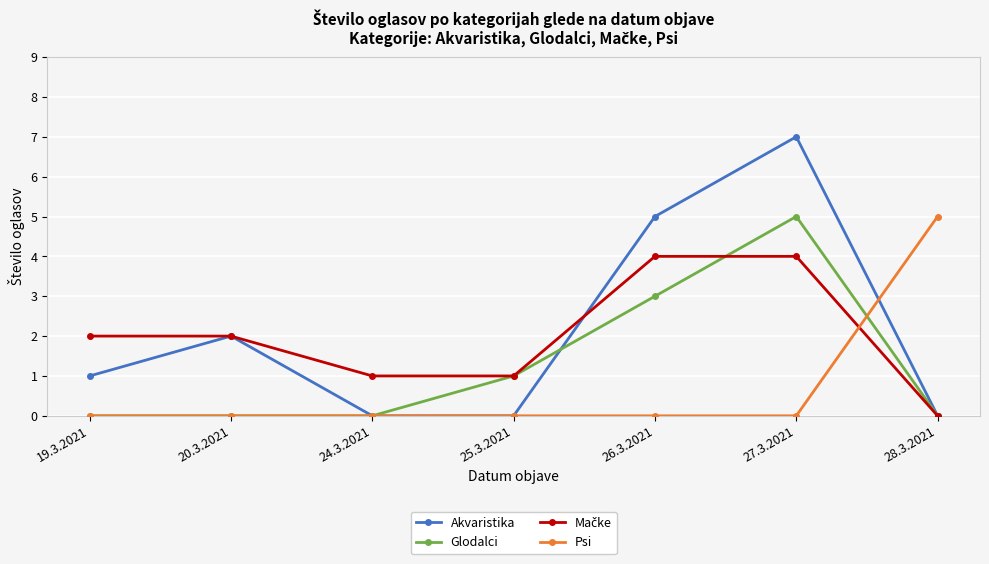

Does the chart display data point markers on the line(s)?

Yes